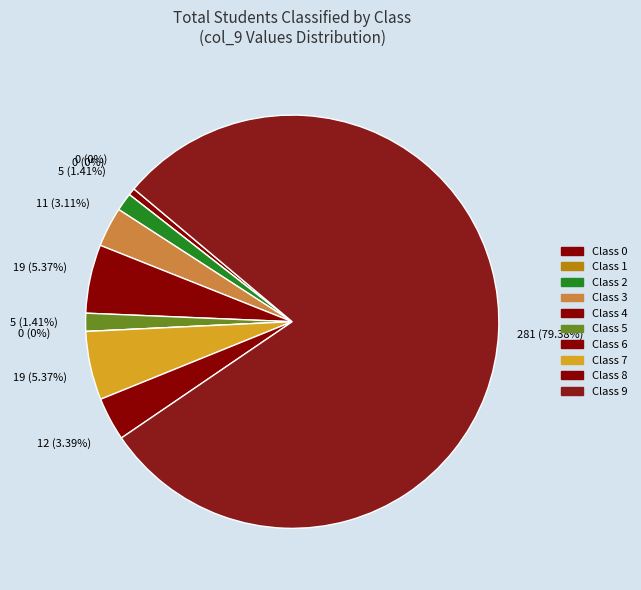

To the nearest percent, what is the difference between the 6 and 8 slice percentages?

3%